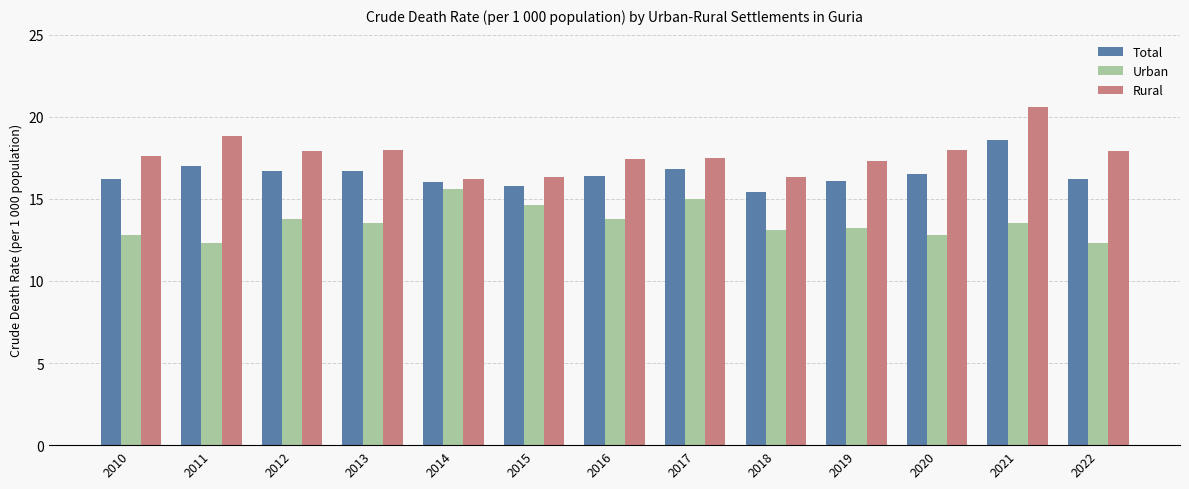

How many bars are there in each group?

3